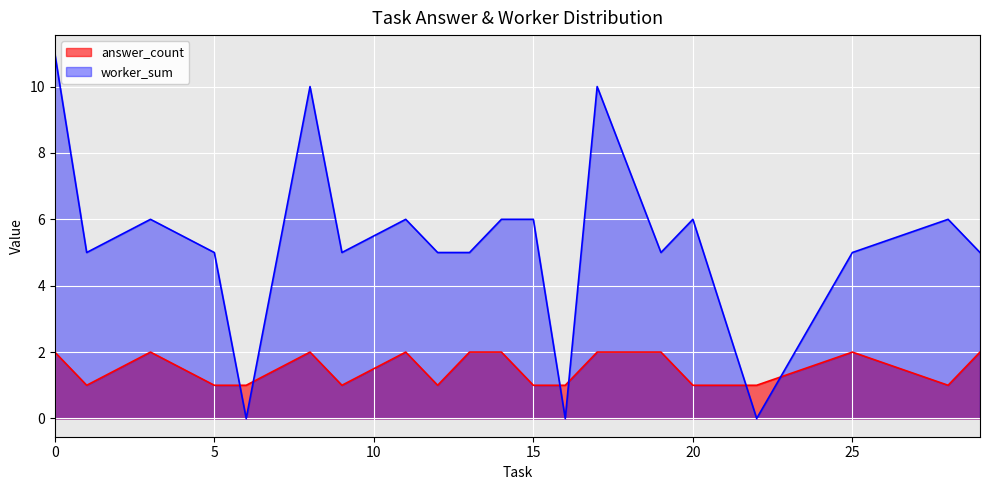

Reading right to left, what are all the values shown in this chart?

answer_count: 29=2	28=1	25=2	22=1	20=1	19=2	17=2	16=1	15=1	14=2	13=2	12=1	11=2	9=1	8=2	6=1	5=1	3=2	1=1	0=2
worker_sum: 29=5	28=6	25=5	22=0	20=6	19=5	17=10	16=0	15=6	14=6	13=5	12=5	11=6	9=5	8=10	6=0	5=5	3=6	1=5	0=11